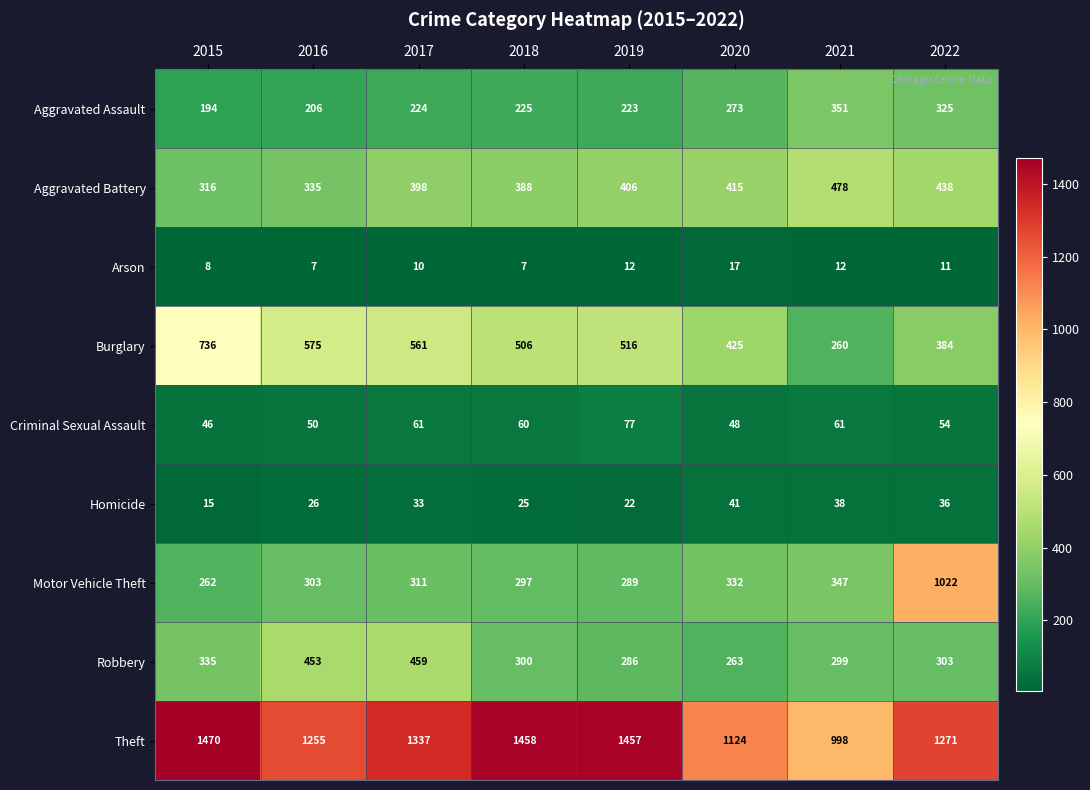

At how many categories does at least one series exceed 91?

8